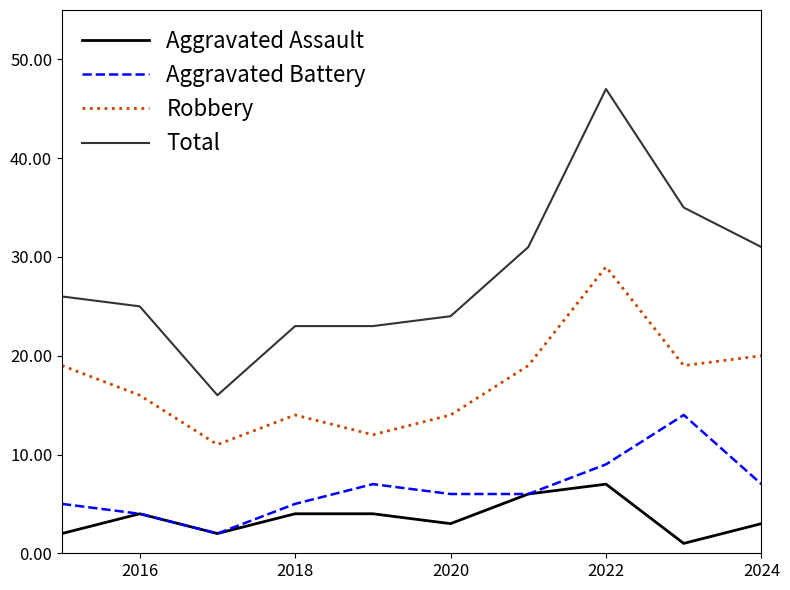

What is the greatest value displayed?

47